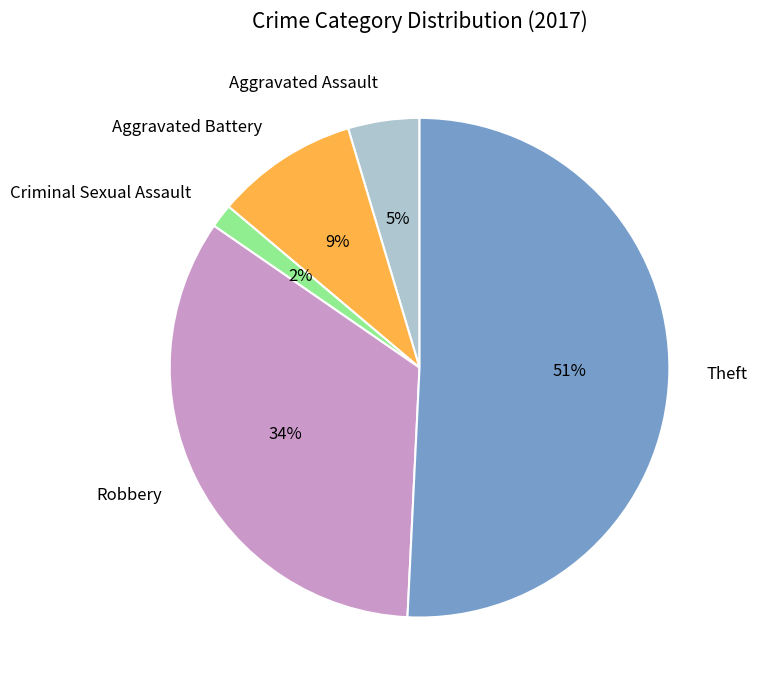

To the nearest percent, what is the difference between the largest and smallest slice percentages?

49%